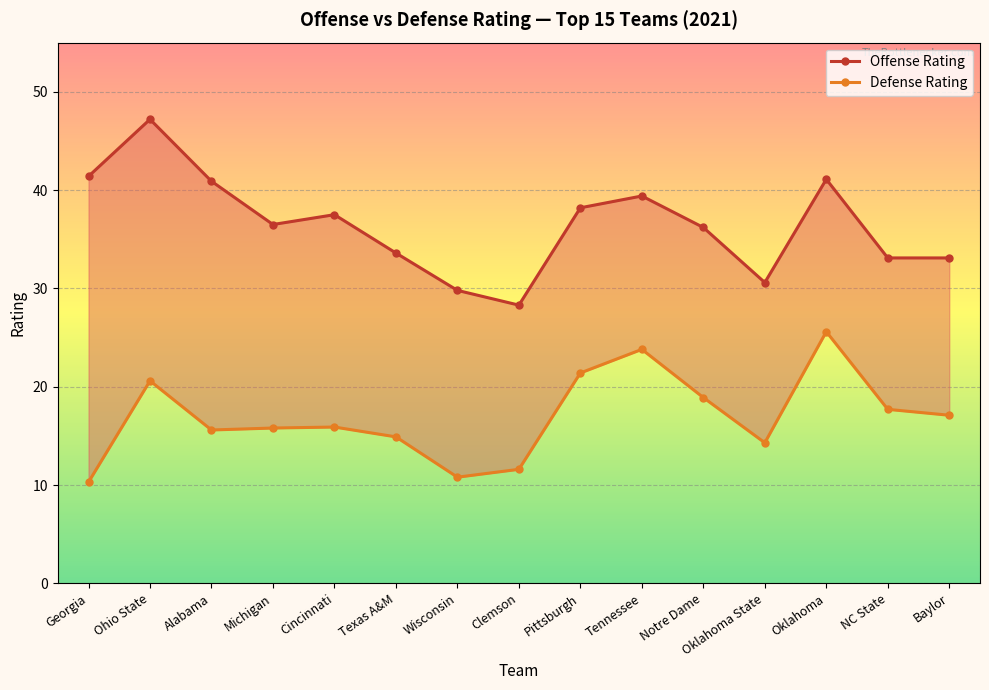

What is the label of the 15th point from the right?

Georgia